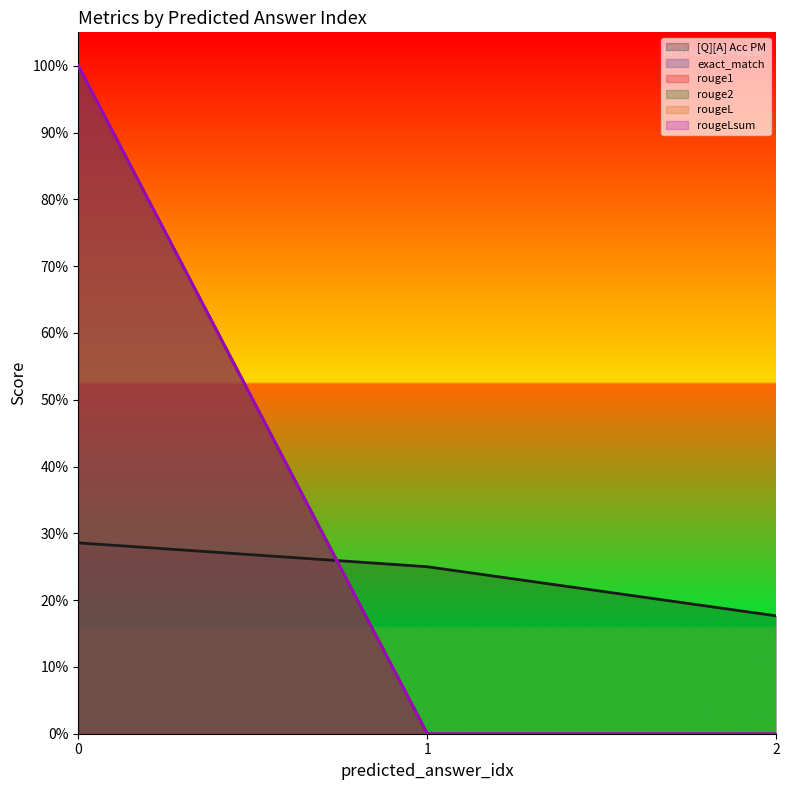

What is the maximum value shown in the chart?

1.0